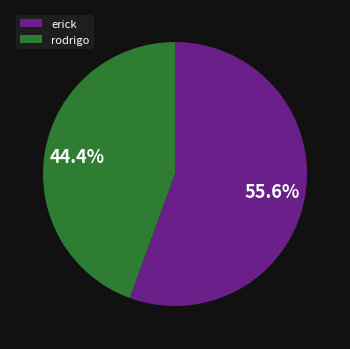

Approximately how many times larger is the value at rodrigo compared to erick?

0.8